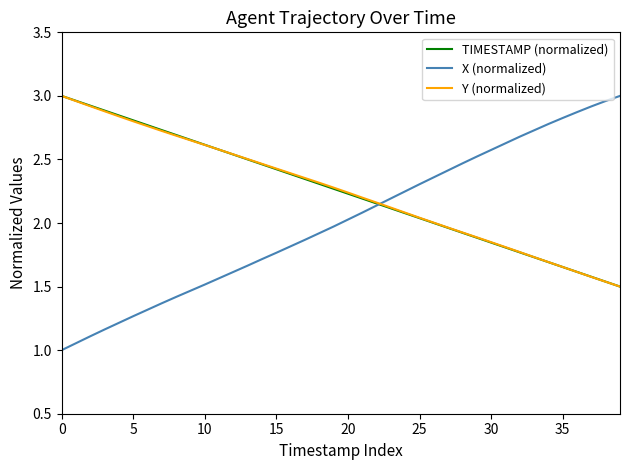

Which series has the largest range (max minus min)?

X (normalized)